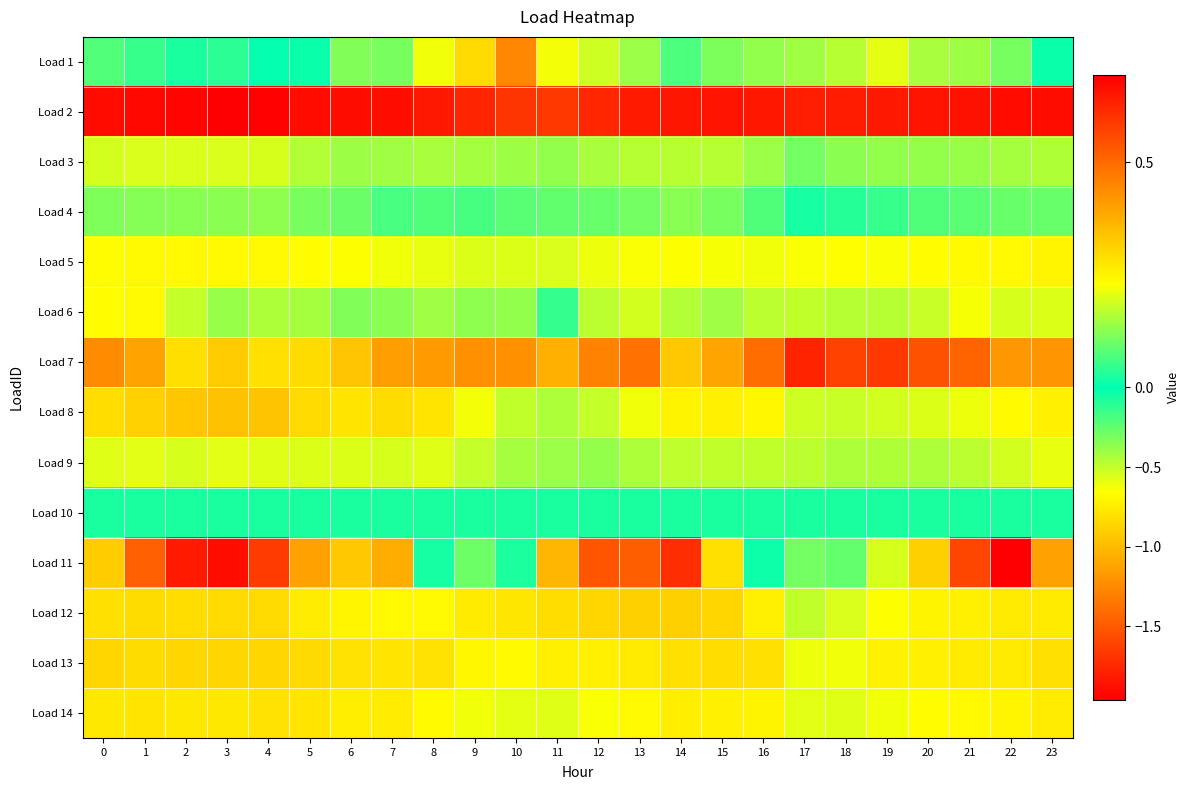

At how many categories does at least one series exceed 0?

24